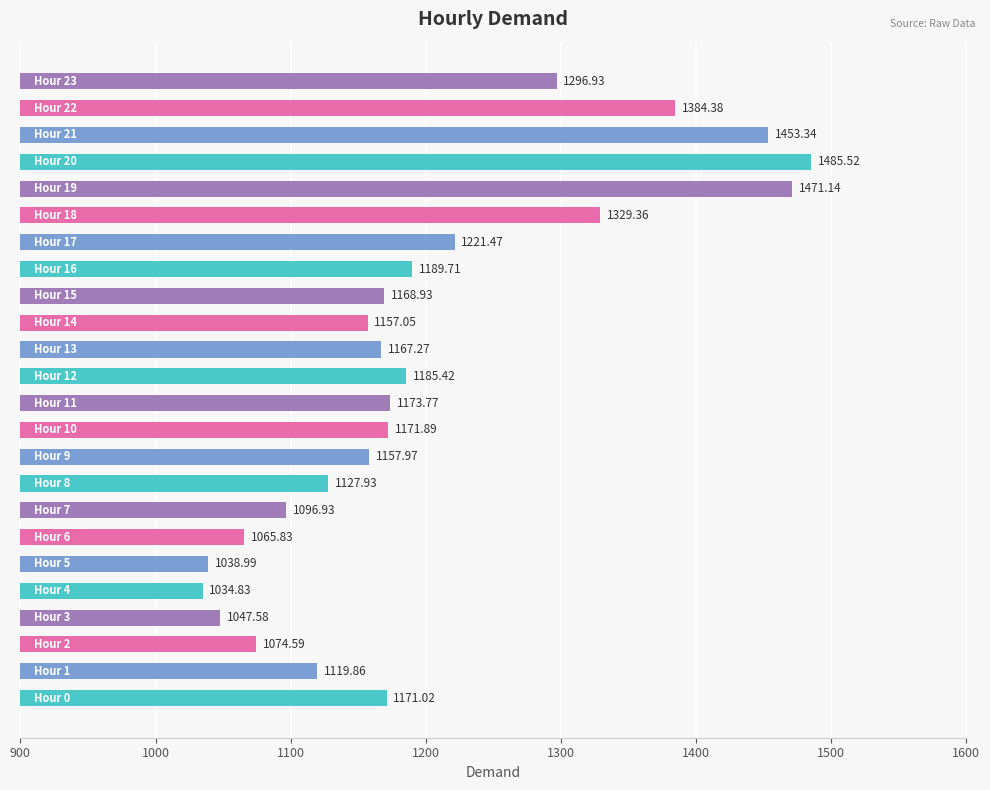

How many bars are there in total?

24